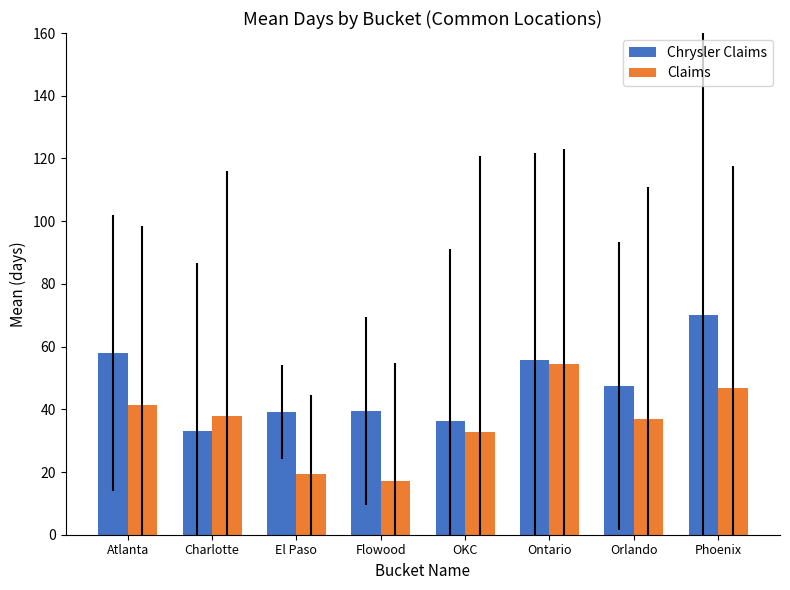

At which category does the chart reach its peak across all series?

Phoenix